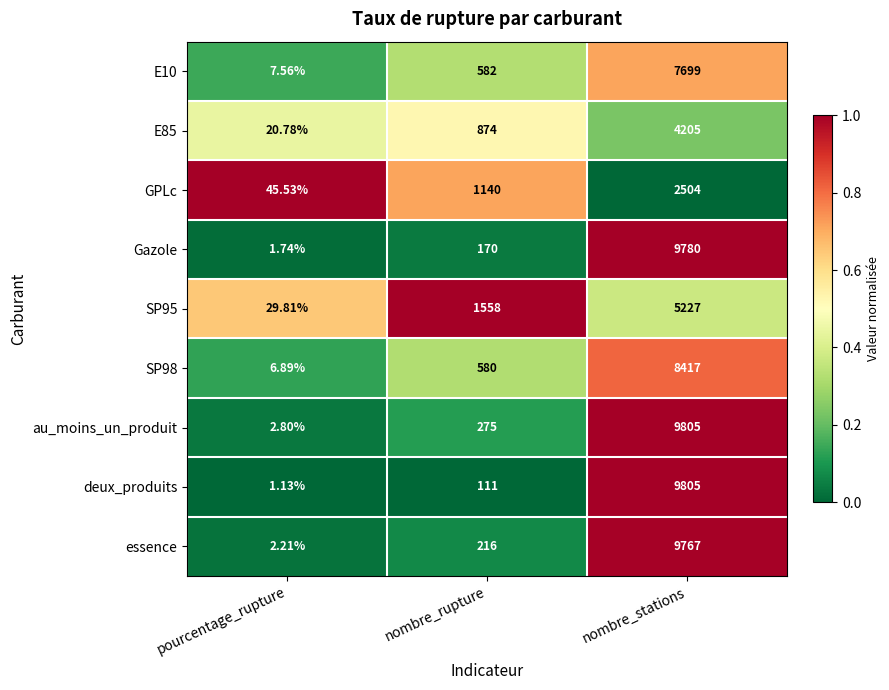

Rank the series at nombre_rupture from lowest to highest value.

deux_produits, Gazole, essence, au_moins_un_produit, SP98, E10, E85, GPLc, SP95